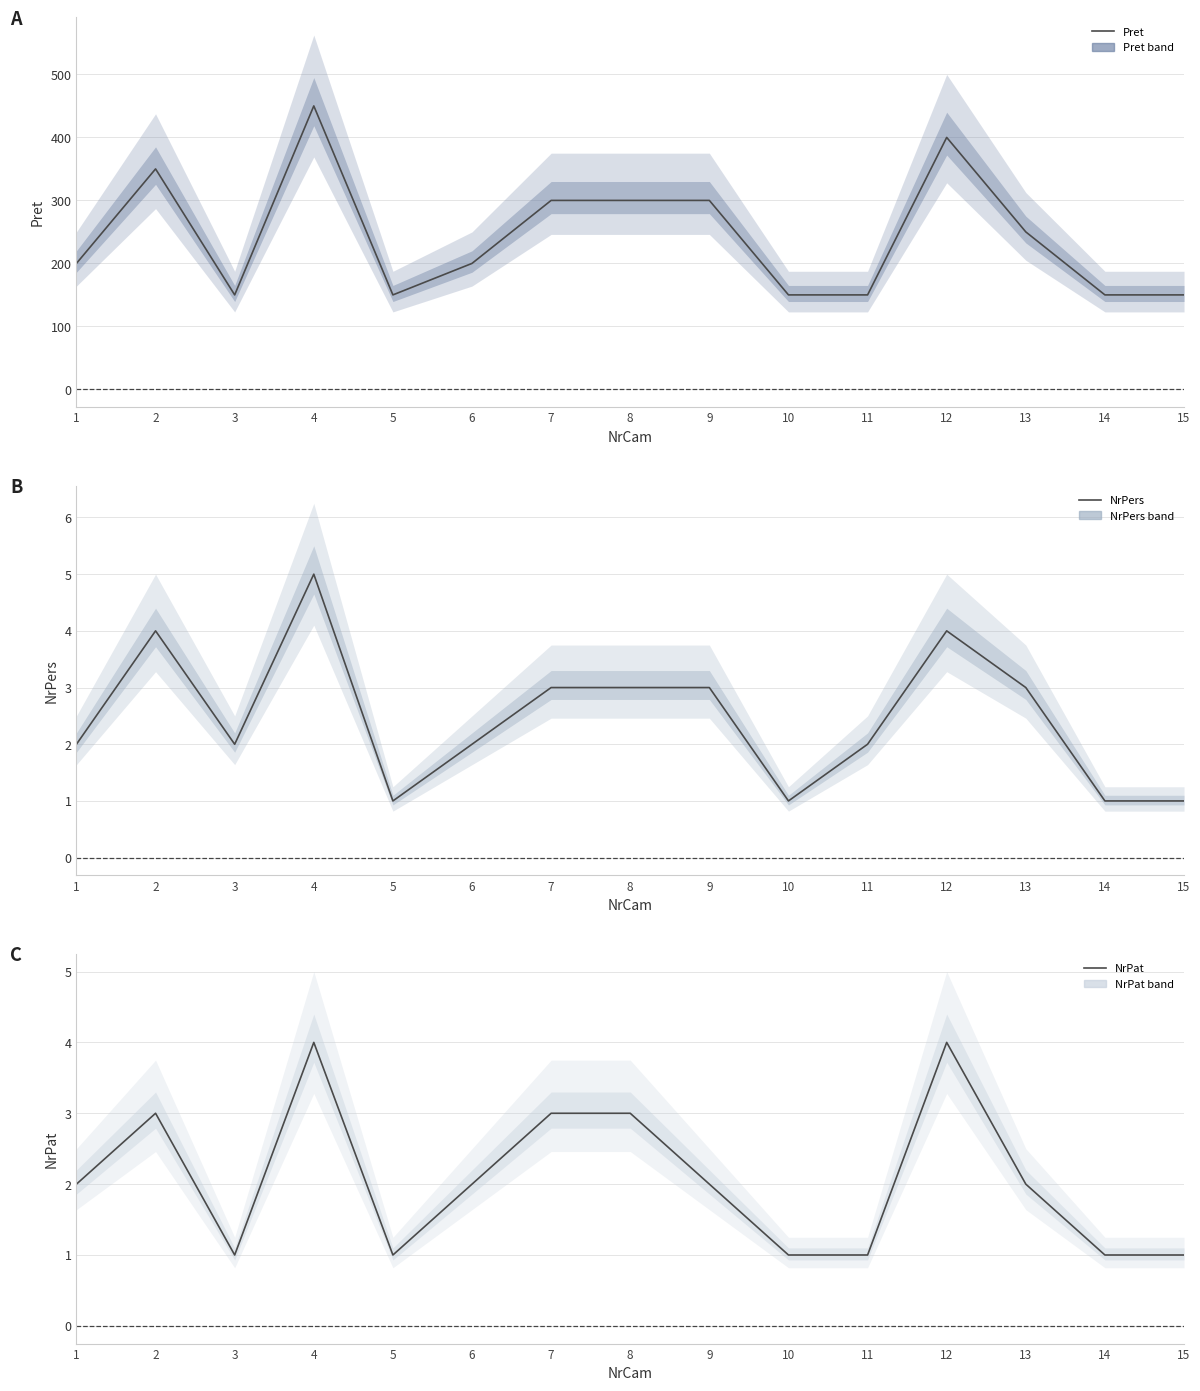

Reading right to left, what are all the values shown in this chart?

Pret: 15=150	14=150	13=250	12=400	11=150	10=150	9=300	8=300	7=300	6=200	5=150	4=450	3=150	2=350	1=200
NrPers: 15=1	14=1	13=3	12=4	11=2	10=1	9=3	8=3	7=3	6=2	5=1	4=5	3=2	2=4	1=2
NrPat: 15=1	14=1	13=2	12=4	11=1	10=1	9=2	8=3	7=3	6=2	5=1	4=4	3=1	2=3	1=2